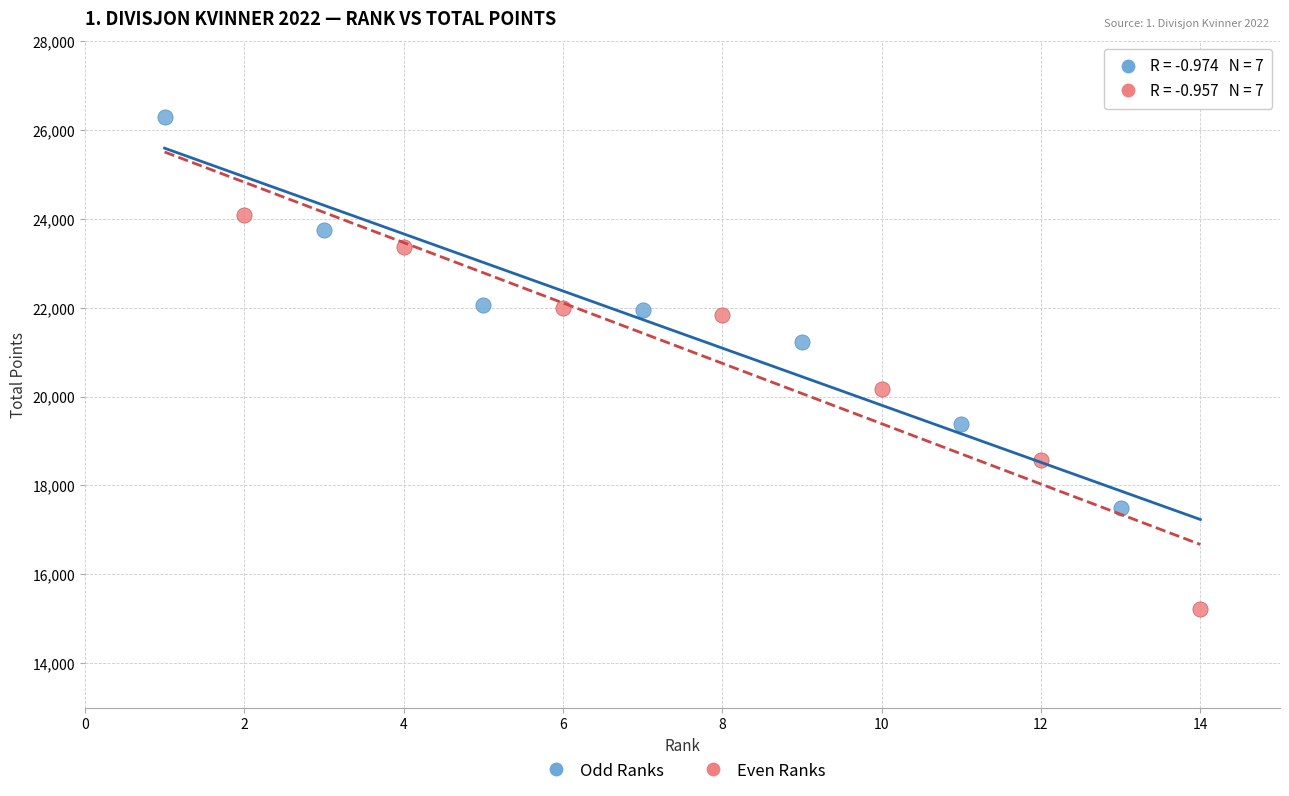

Which series has the widest spread of Y values?

Even Ranks